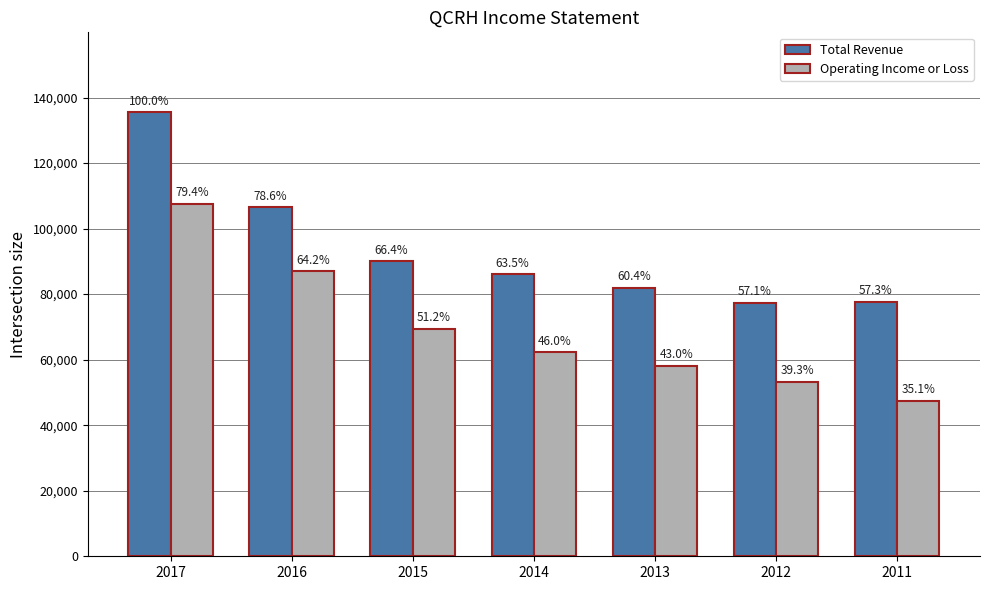

What is the difference between the maximum and minimum values in the Operating Income or Loss series?

60100